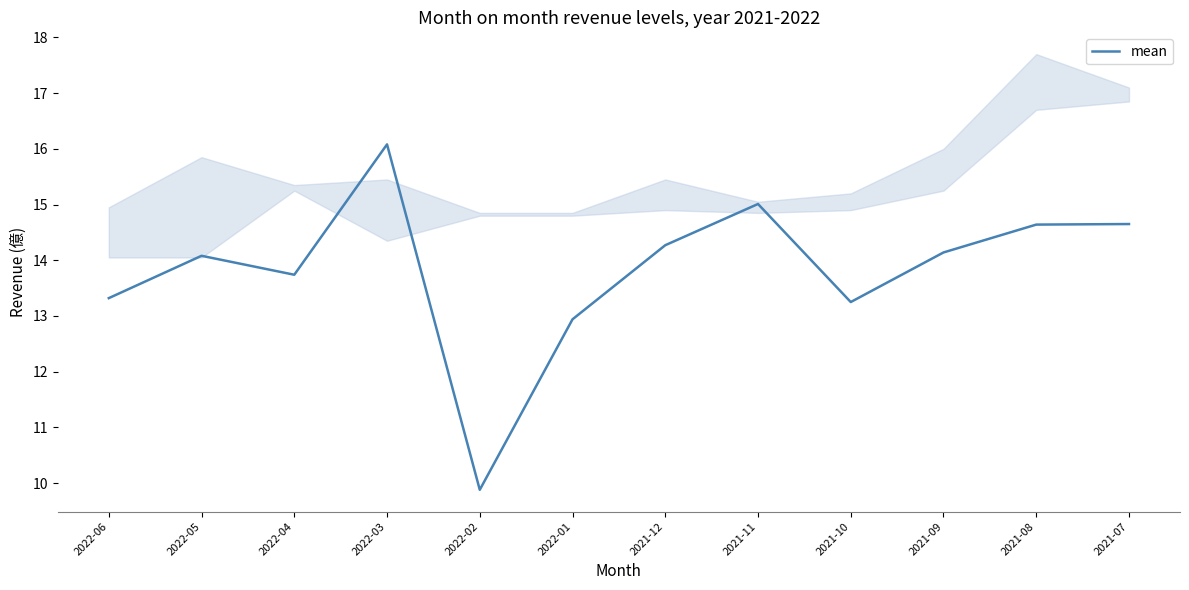

Does the chart have visible grid lines?

No